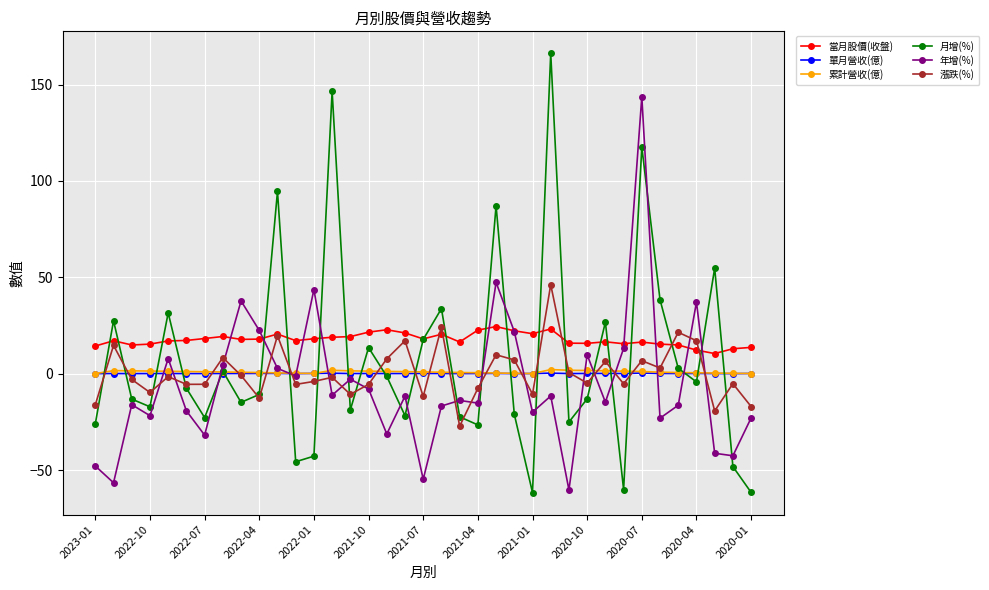

True or false: 月增(%) has more than 2 points higher than both neighbors.

True